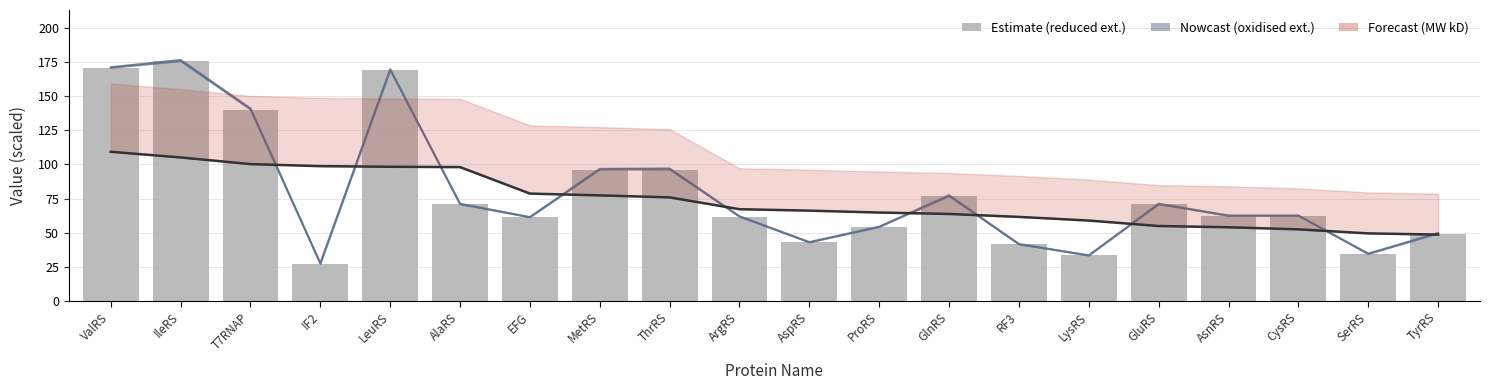

How many values exceed 62?

11